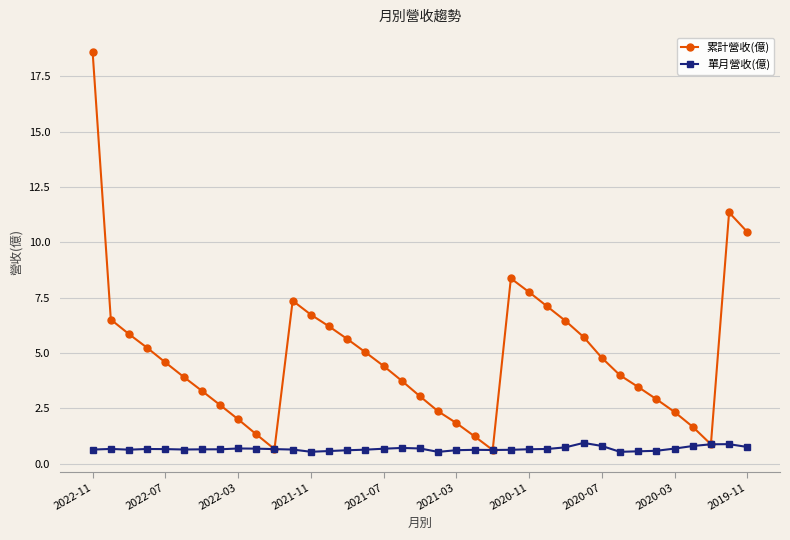

What is the difference between the maximum and minimum values in the 累計營收(億) series?

18.0